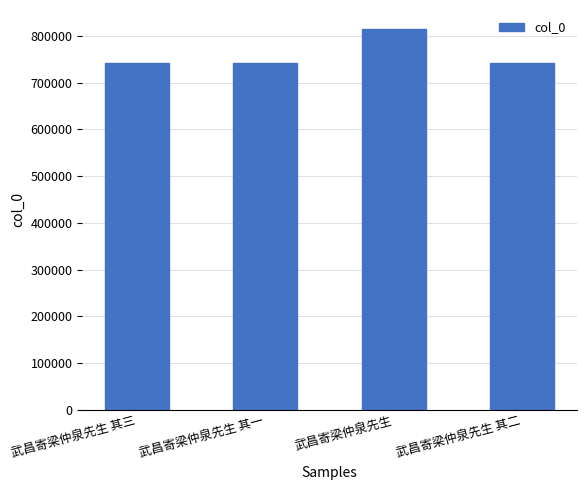

Which label corresponds to the largest value in the chart?

武昌寄梁仲泉先生